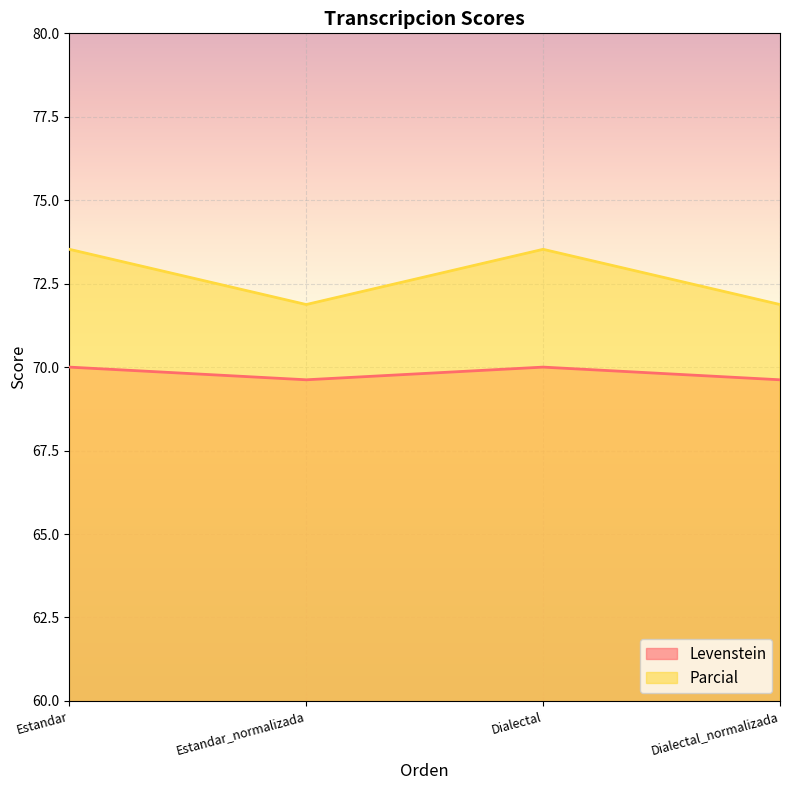

True or false: Parcial has more than 0 interior local peaks.

True